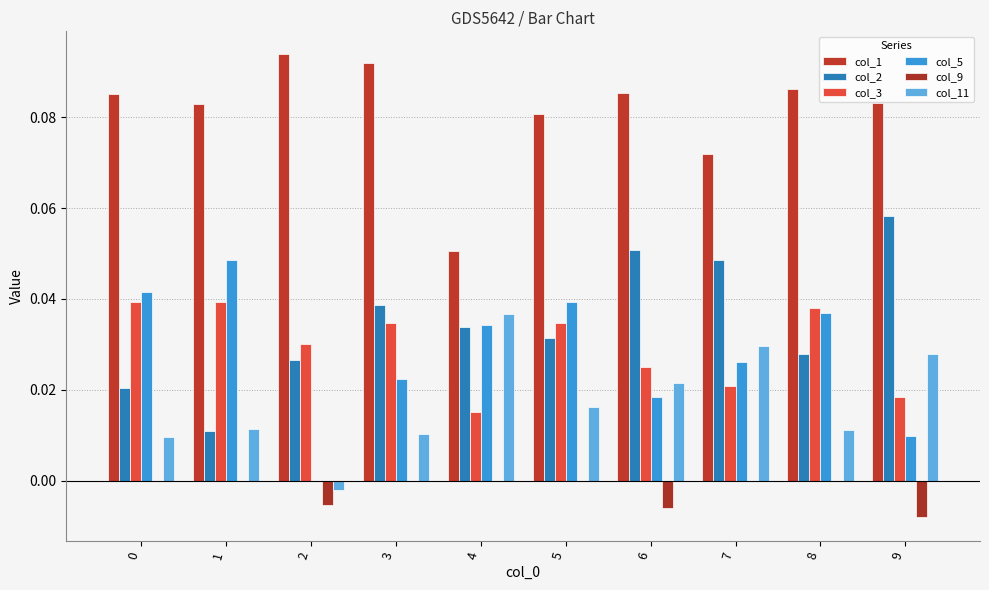

The col_11 series shows 0.0 at 0. True or false?

False